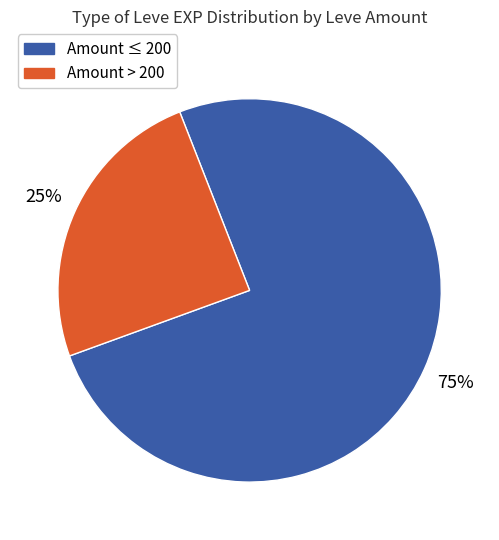

How many slices are in this pie chart?

2